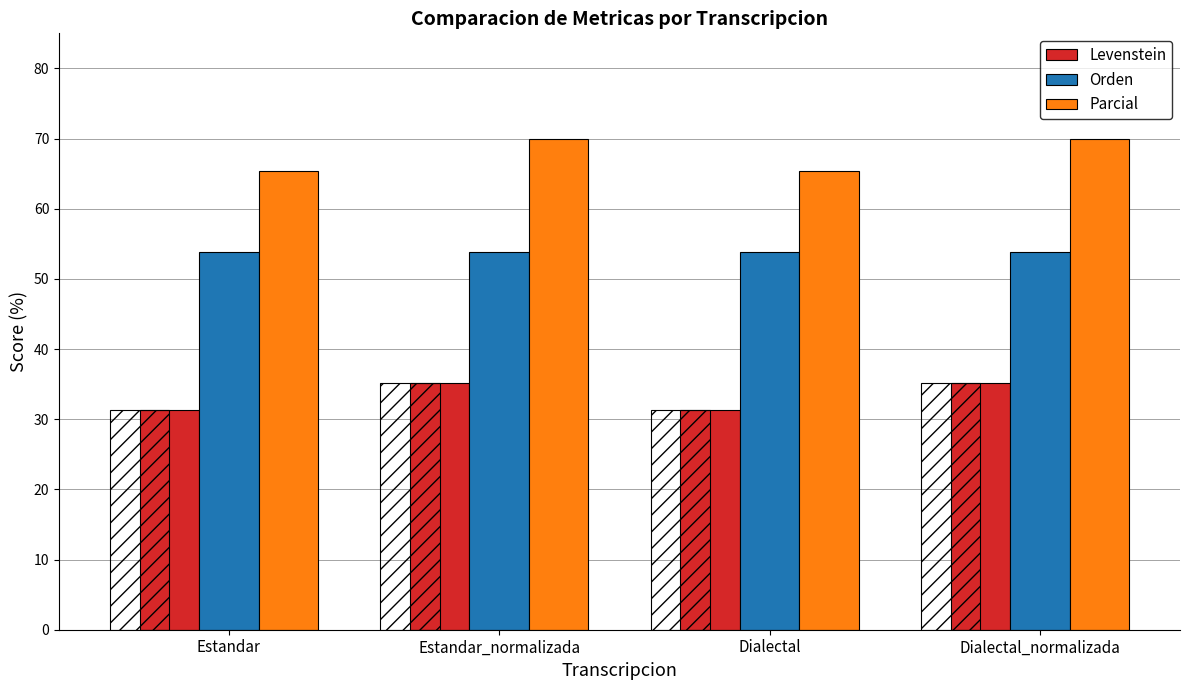

What is the spread (max minus min) of values at Dialectal?

34.0